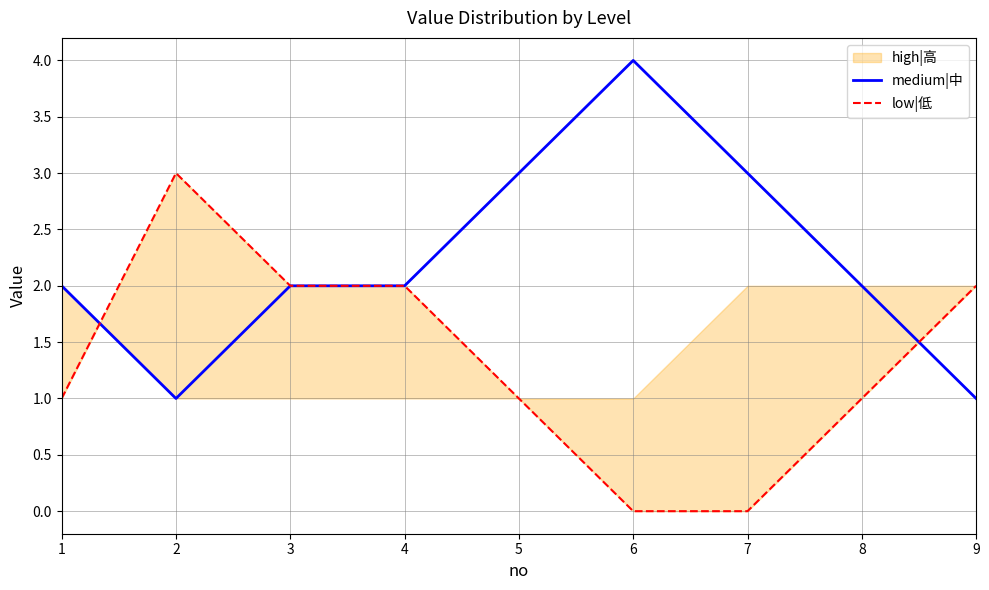

Where do low|低 and medium|中 first cross each other?

1 and 2